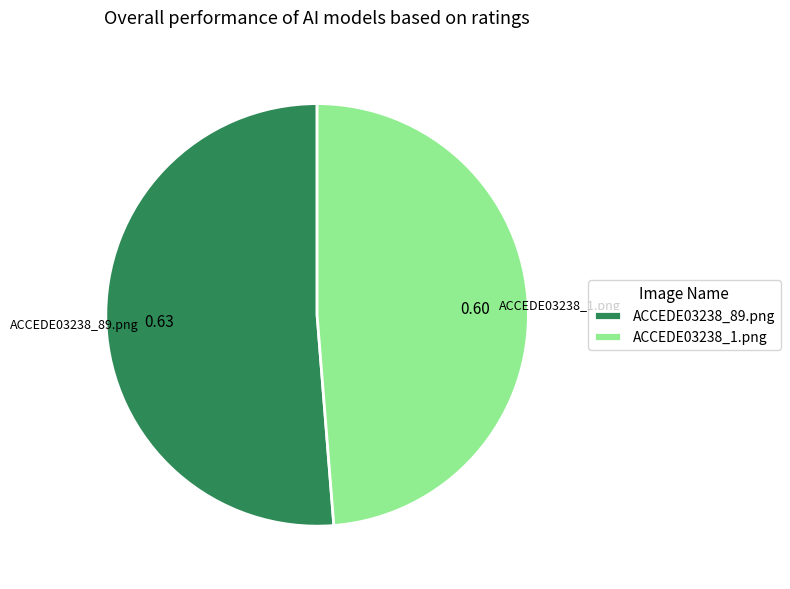

Which has a higher value, ACCEDE03238_1.png or ACCEDE03238_89.png?

ACCEDE03238_89.png